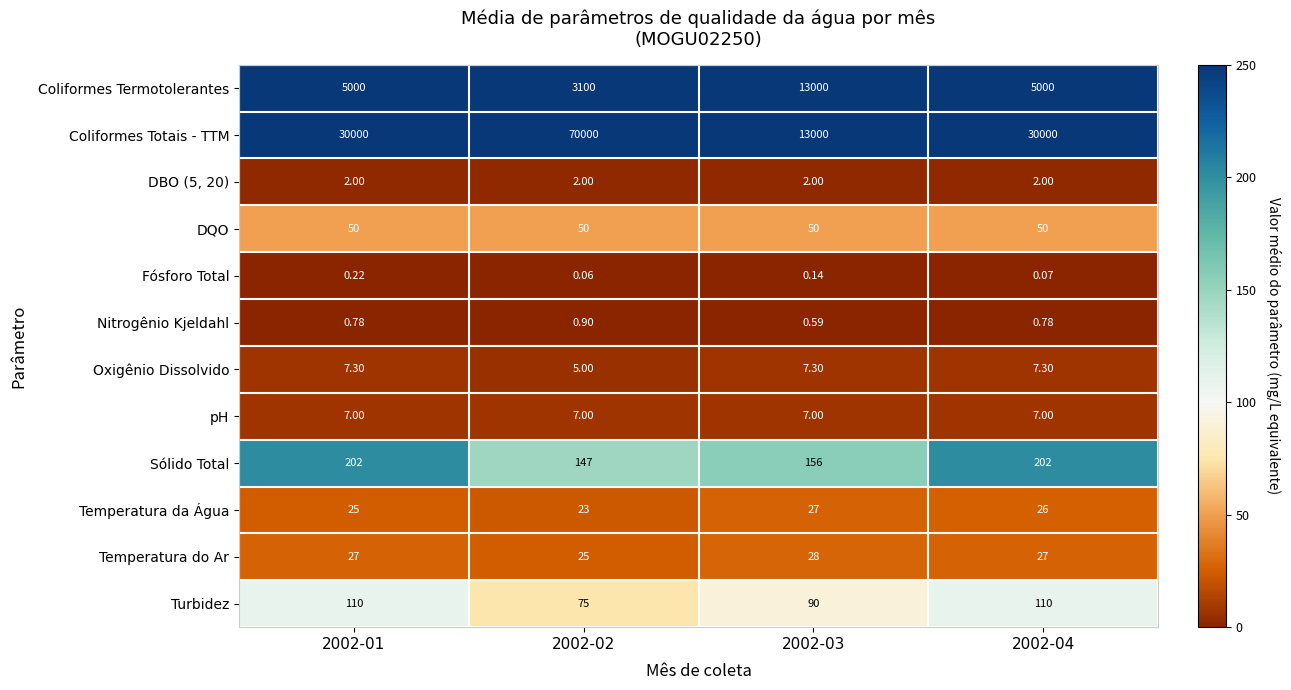

Count the number of categories in the chart.

4